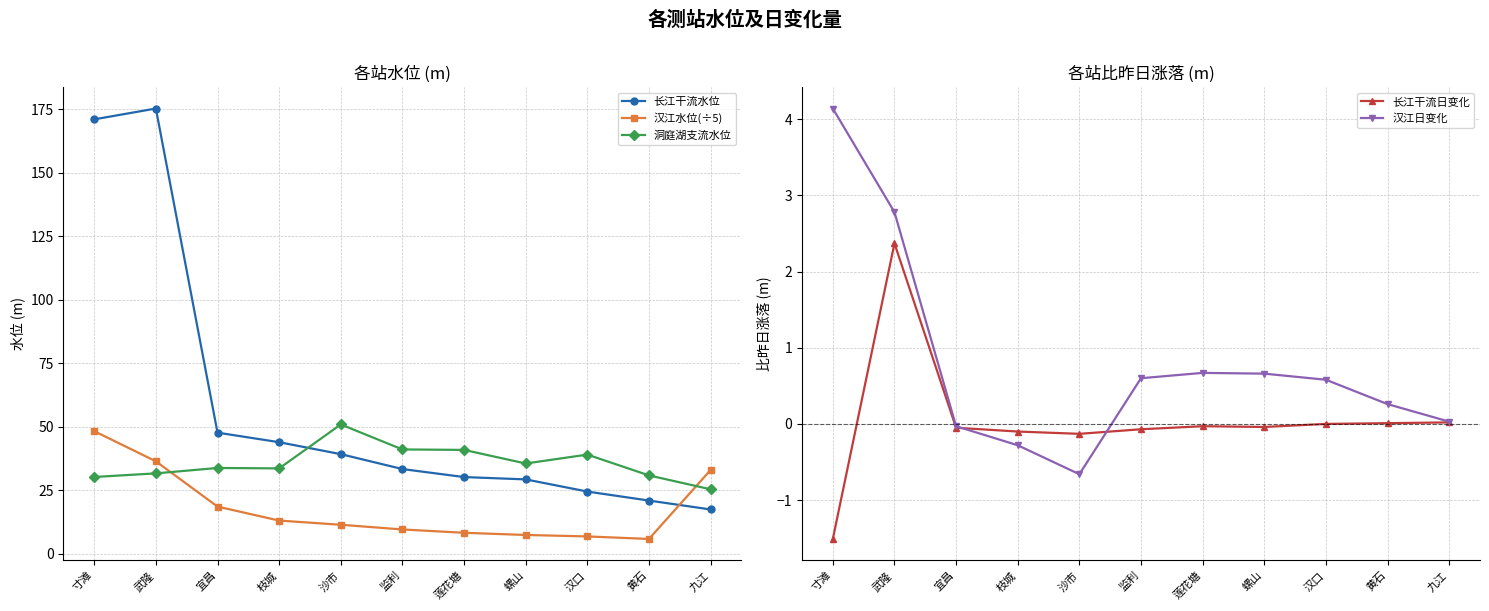

What is the label of the 8th point from the left?

螺山